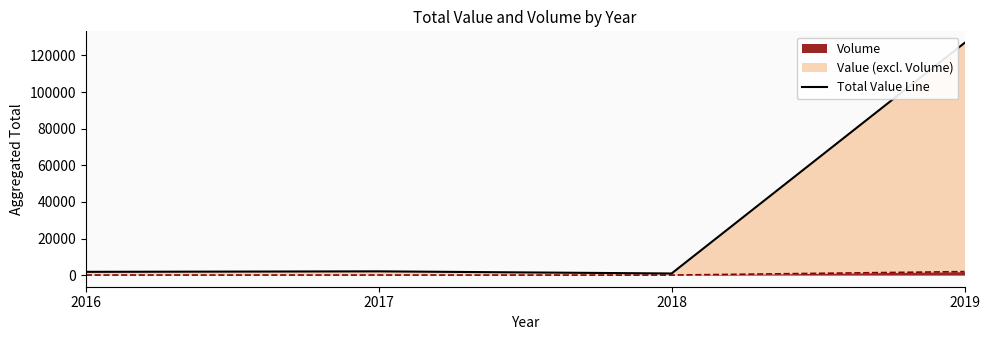

Is it true that the value at 2018 is 1554.4?

False